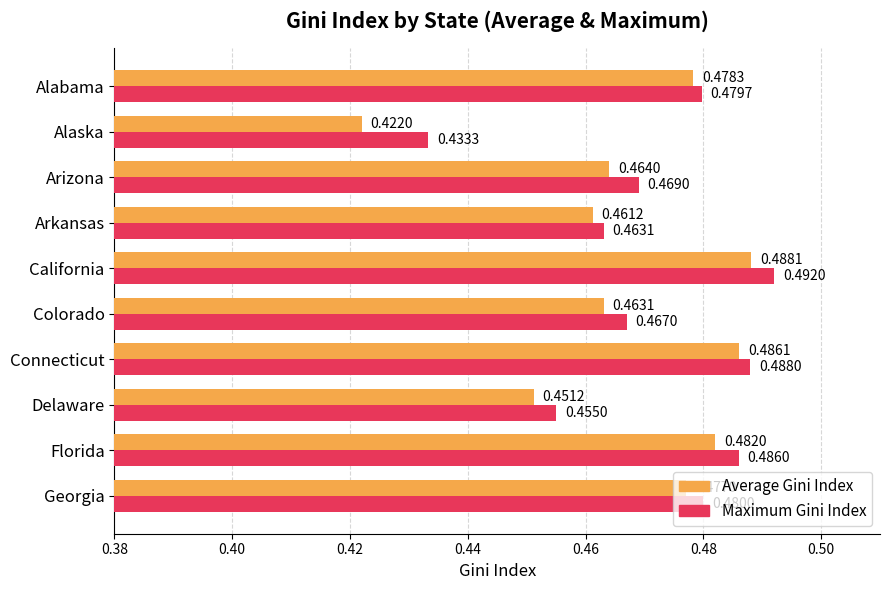

At which category does the chart reach its peak across all series?

California